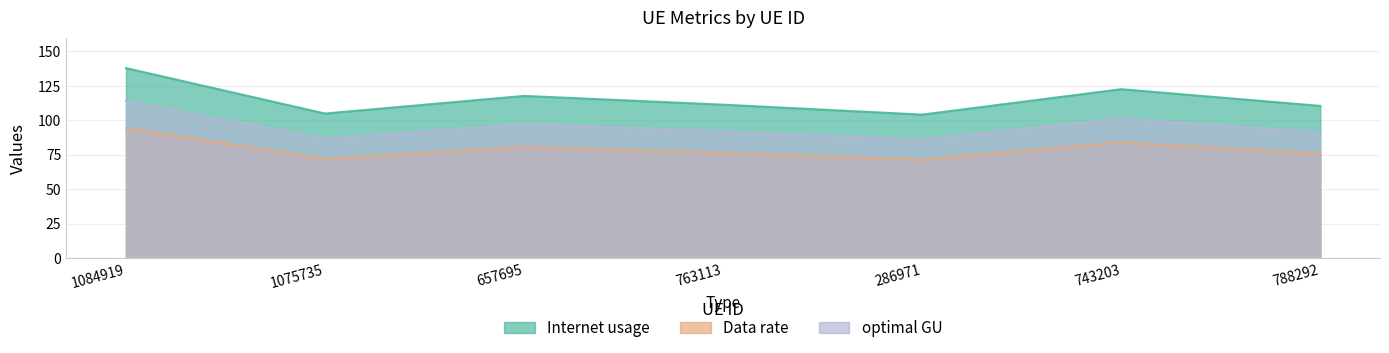

At which category does Data rate reach its first local peak?

657695